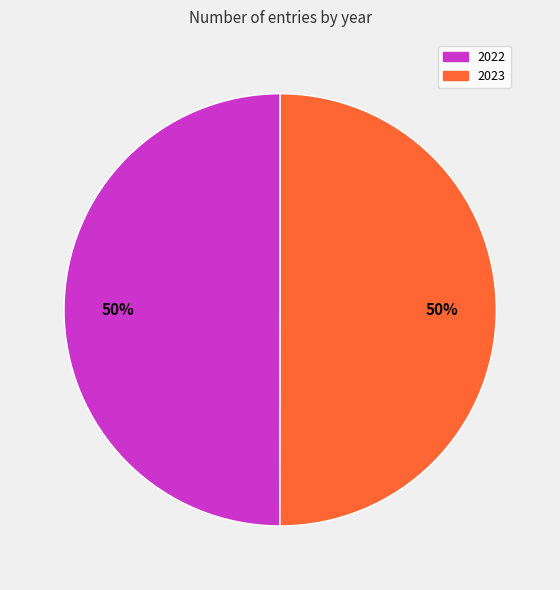

How many slices are in this pie chart?

2